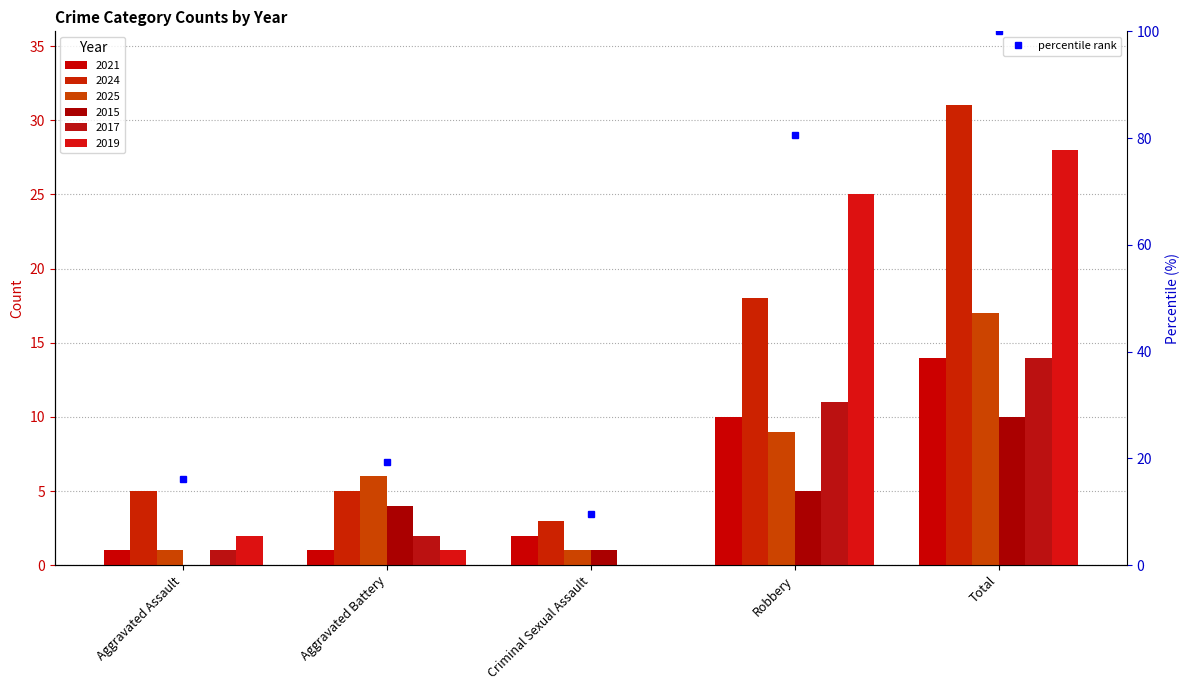

Which series has the largest total across all categories?

2024